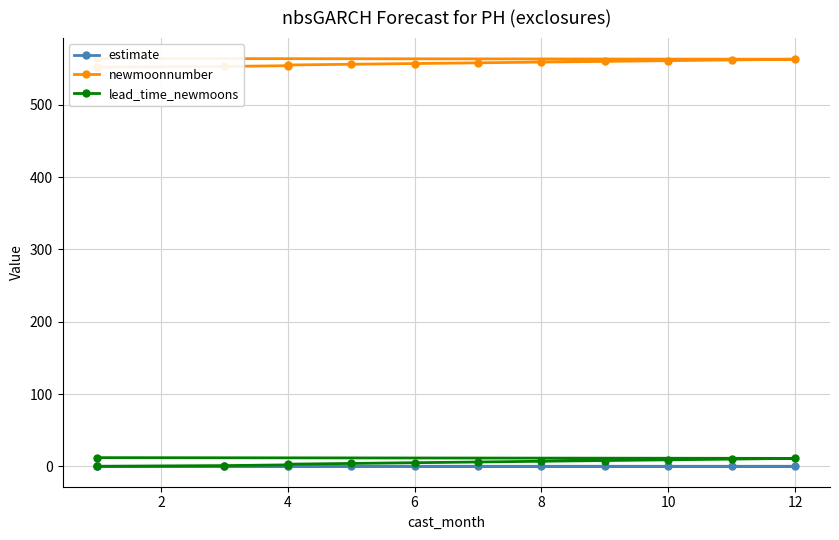

Is it true that newmoonnumber equals 355.1 at 12?

False